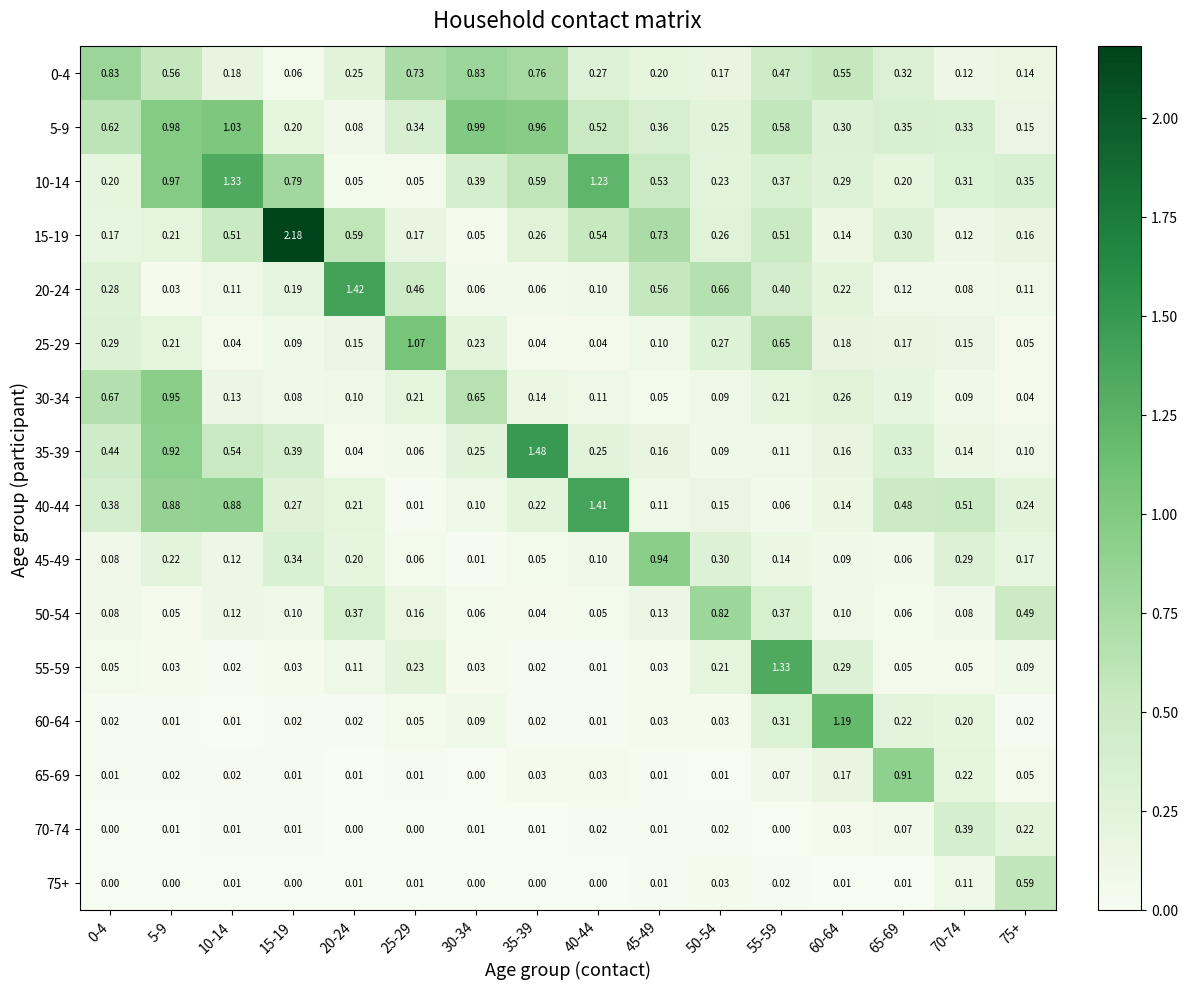

Is the value of 60-64 at 25-29 greater than the value of 35-39 at 45-49?

No